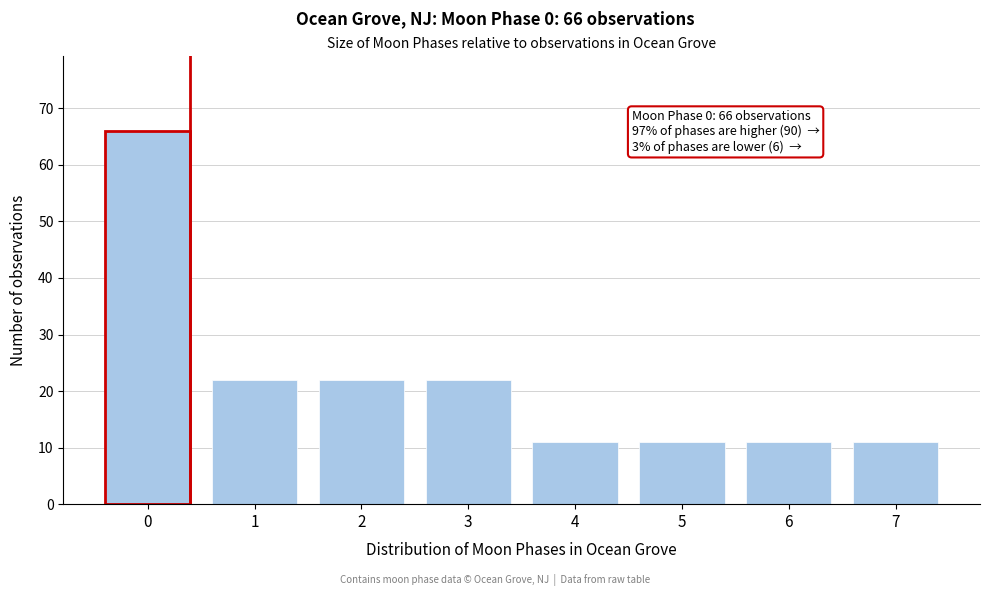

Reading right to left, transcribe all the data shown in this chart.

11	11	11	11	22	22	22	66